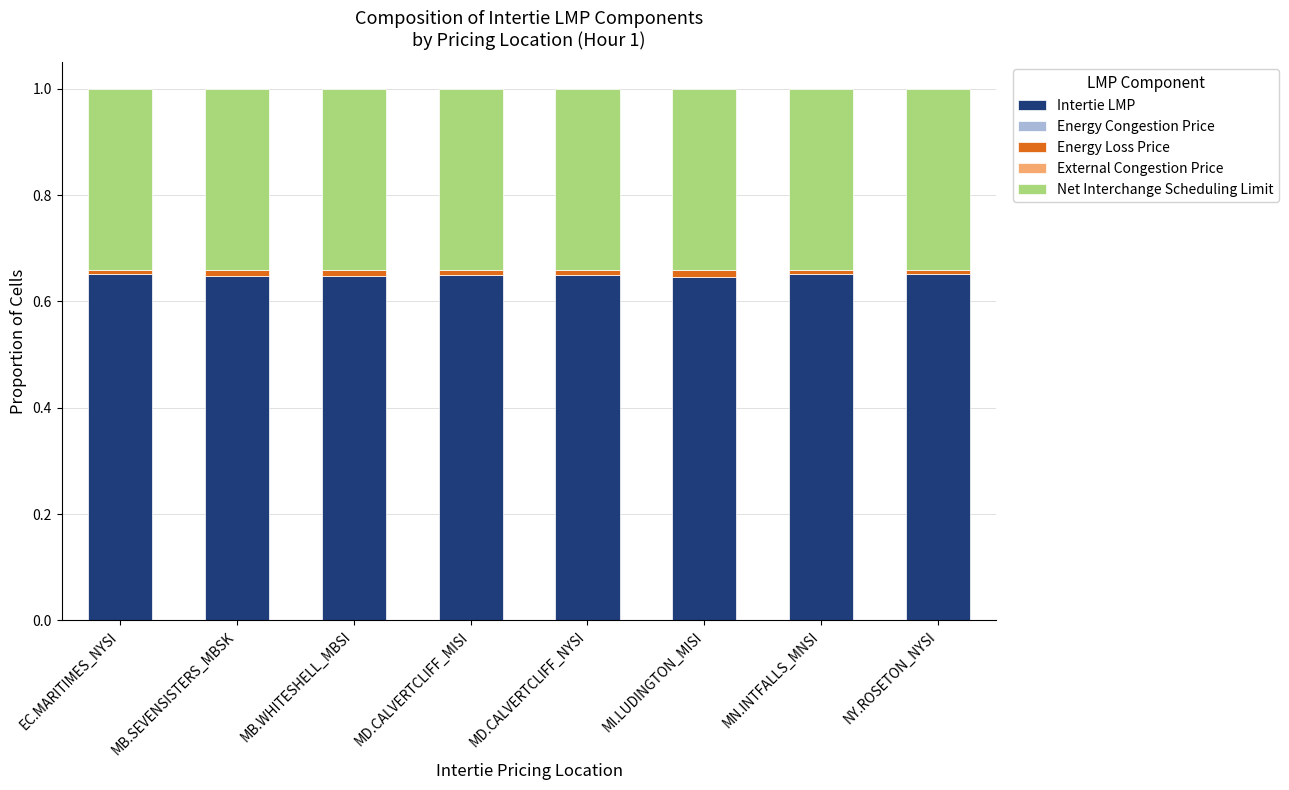

True or false: Intertie LMP has a value of 0.2 at MB.SEVENSISTERS_MBSK.

False